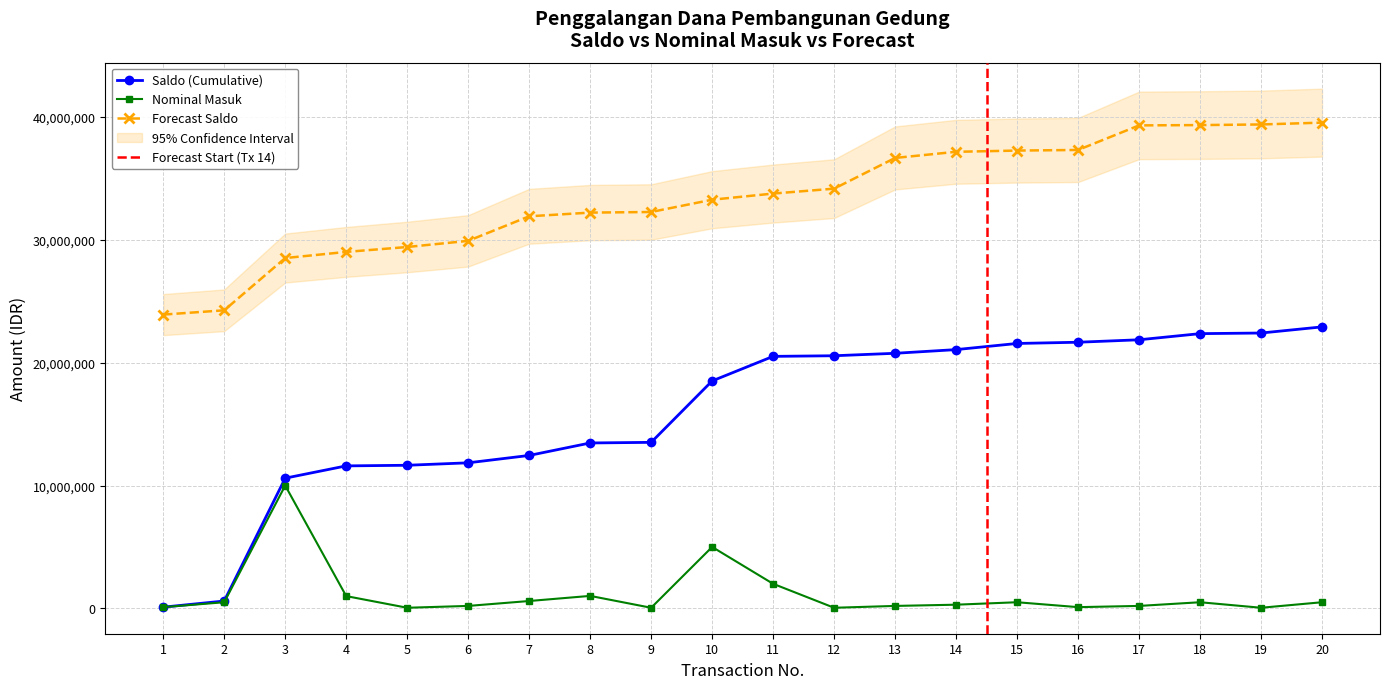

At which label is Forecast Saldo closest to 31730000?

7